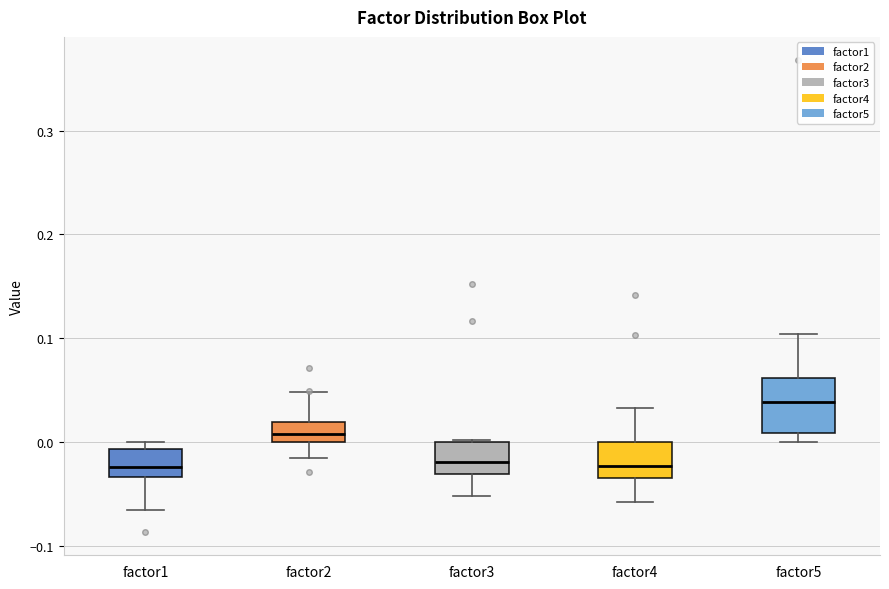

Comparing the boxes themselves (not the whiskers), which one is the tallest?

factor5